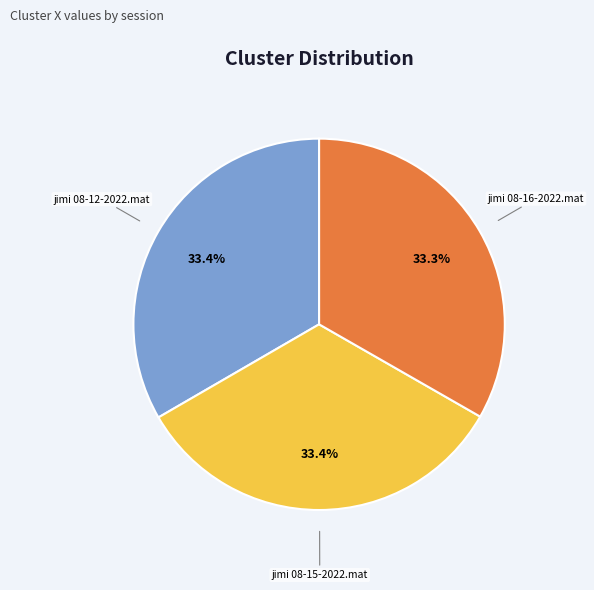

To the nearest percent, what portion does jimi 08-15-2022.mat represent?

33%